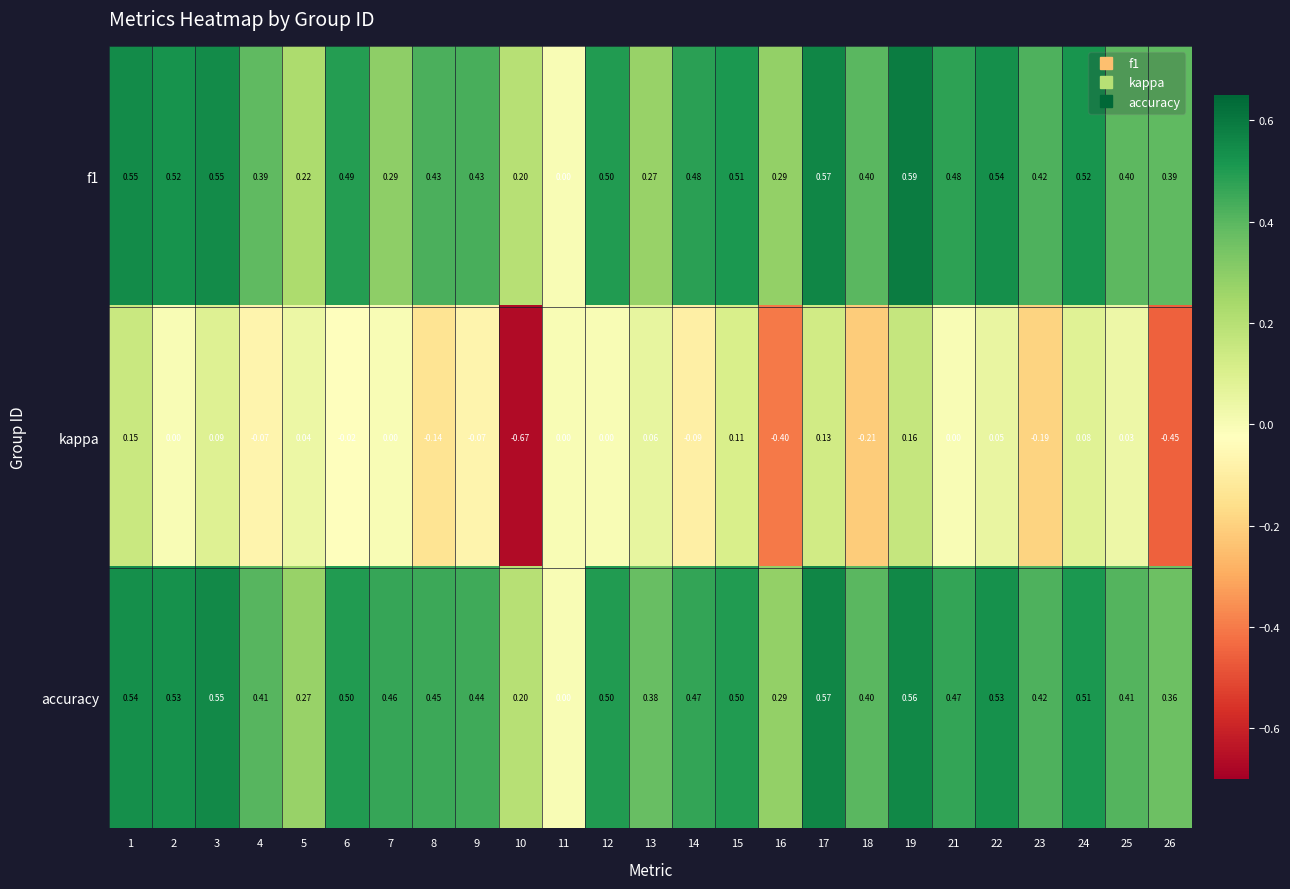

Which series has the largest total across all categories?

accuracy